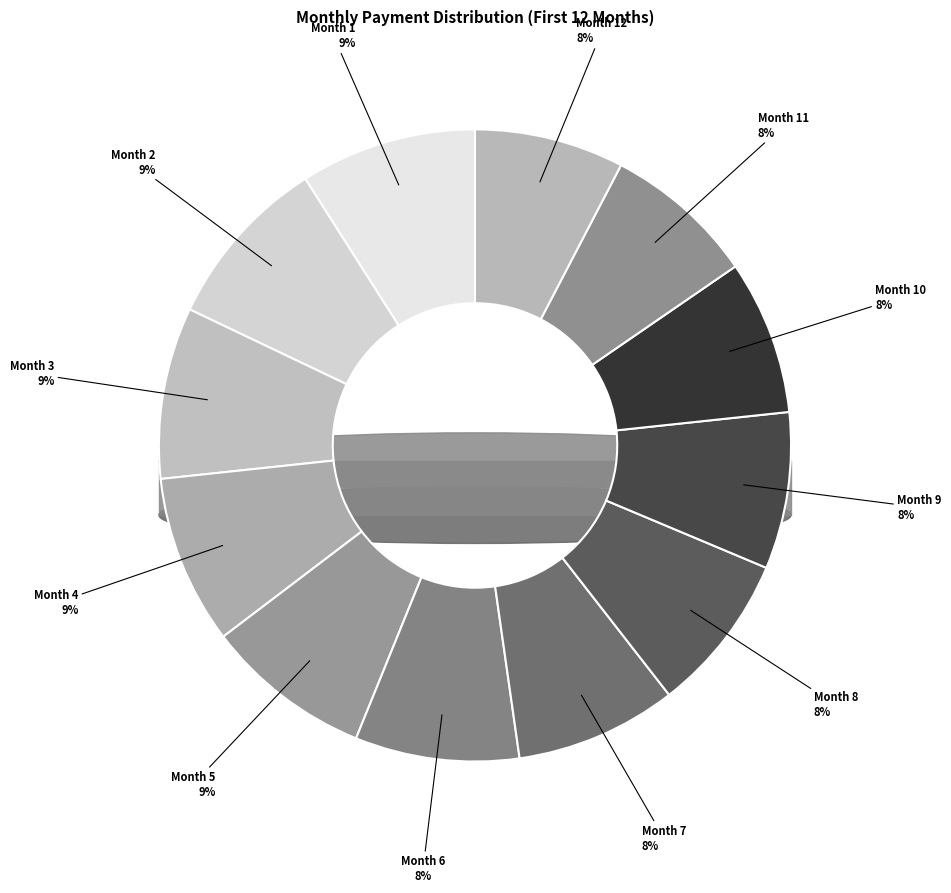

How much of the chart is everything except Month 3?

91.2%